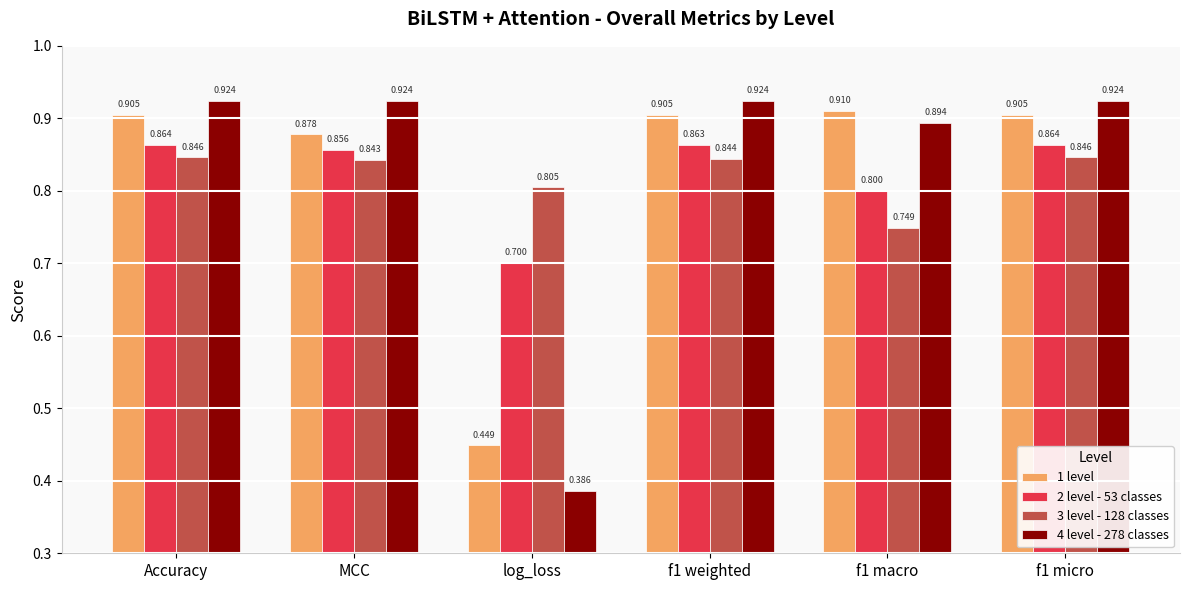

At which label is 1 level closest to 0?

log_loss